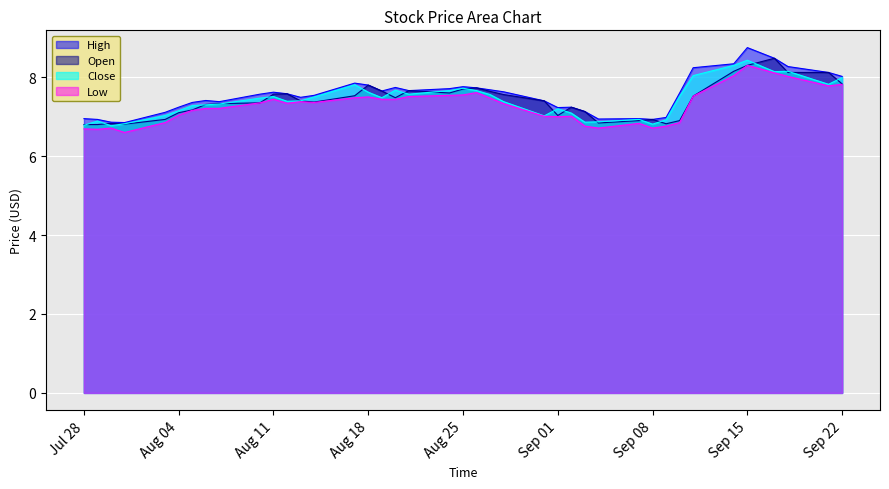

At which category does Low reach its first local valley?

2020-07-29